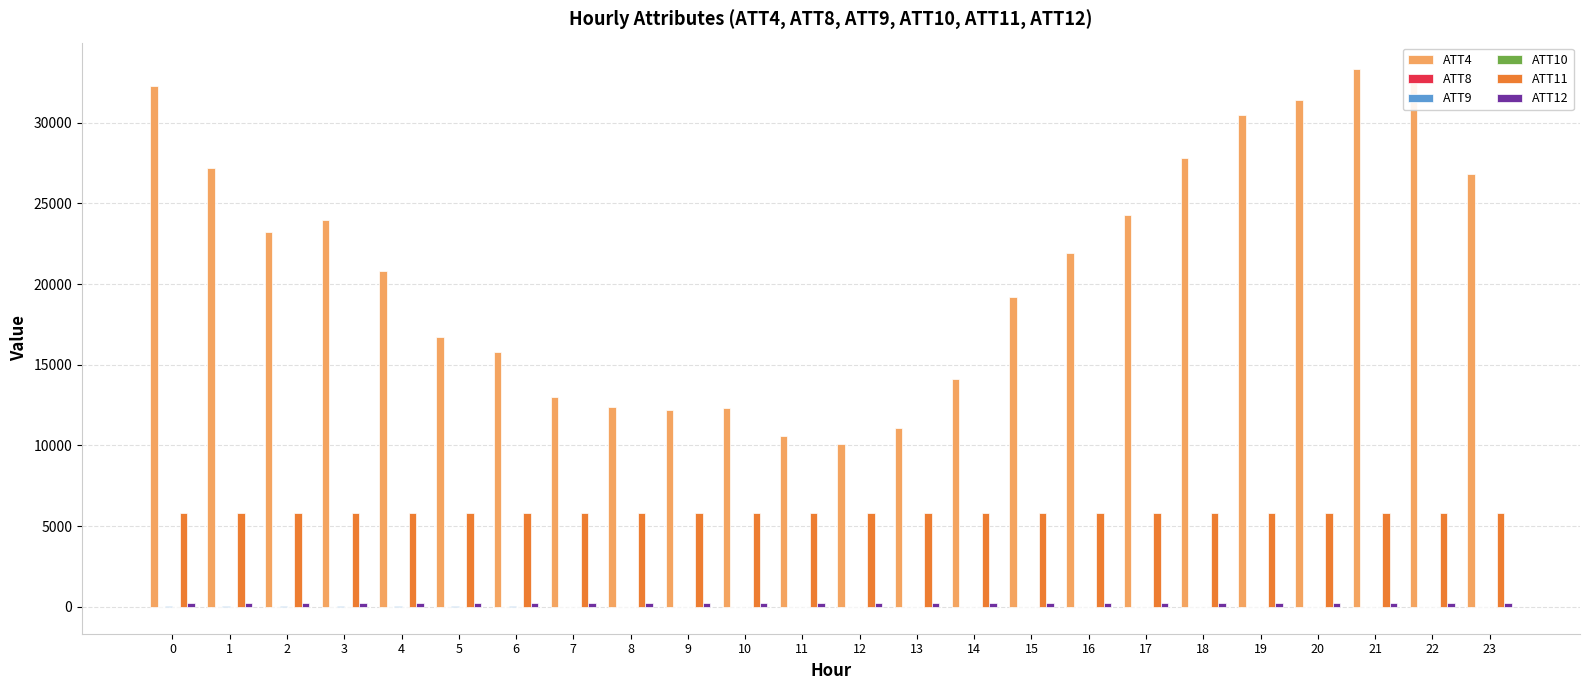

Which series has the largest total across all categories?

ATT4